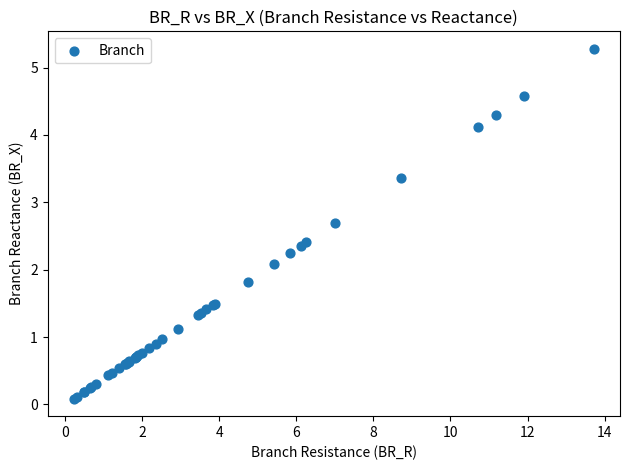

What Y value in the scatter plot is closest to 2?

2.1